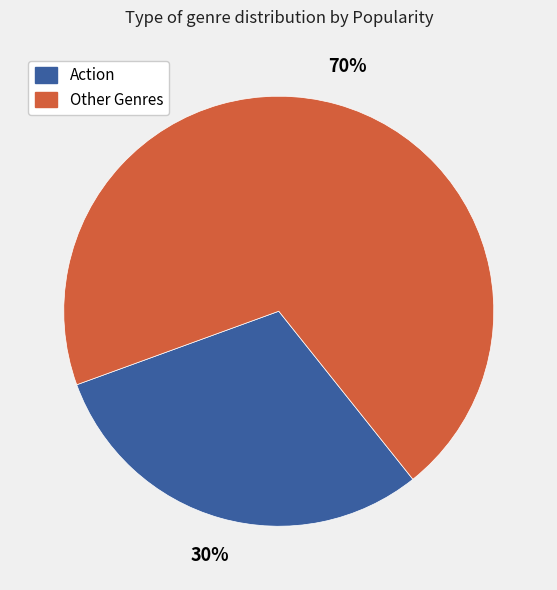

Is it true that Action is 30% of the pie?

True